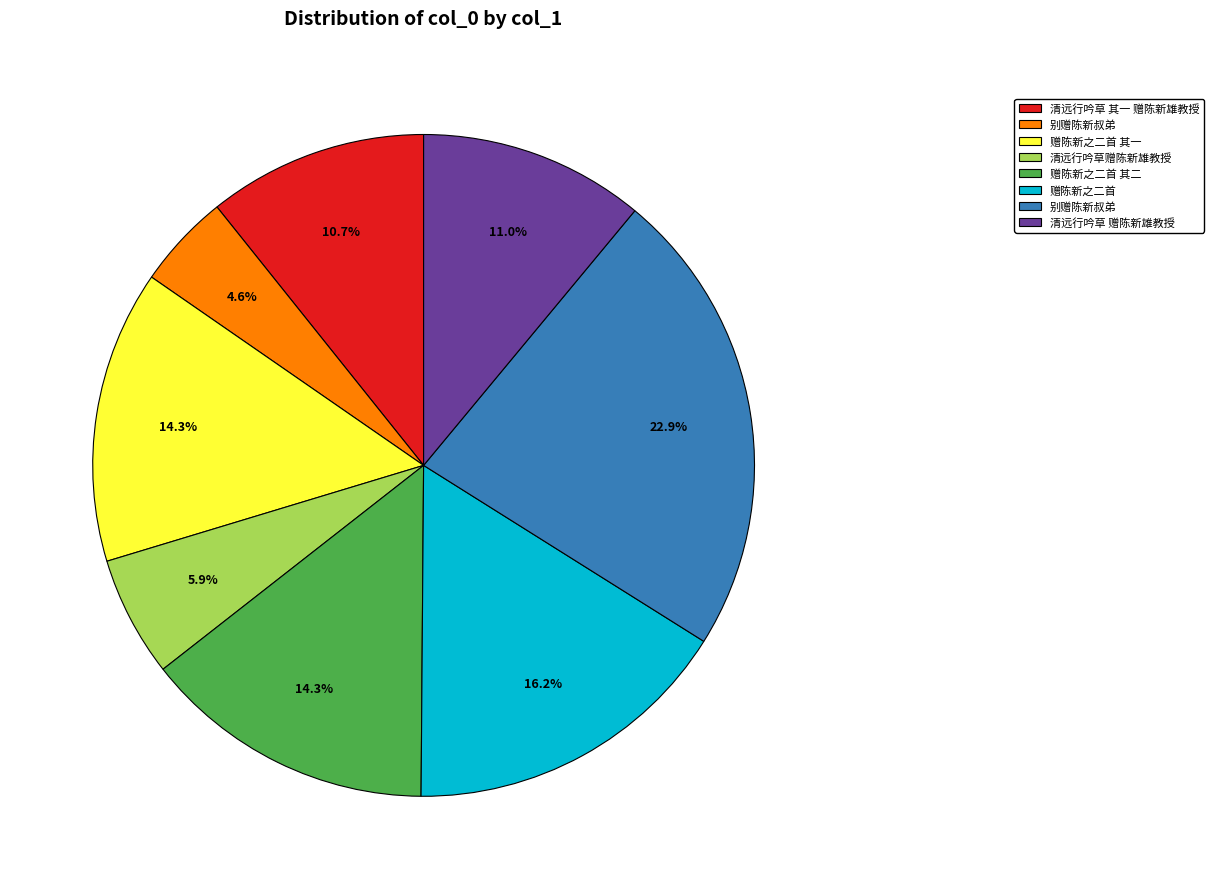

Is there a majority slice in this chart?

No